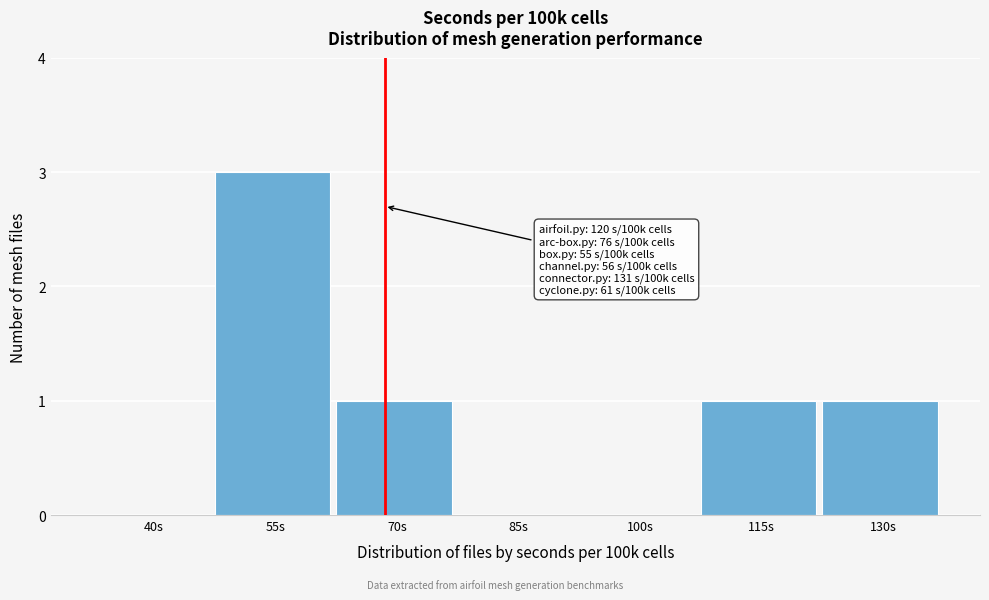

Reading left to right, extract all data points from this chart.

40s=0	55s=3	70s=1	85s=0	100s=0	115s=1	130s=1